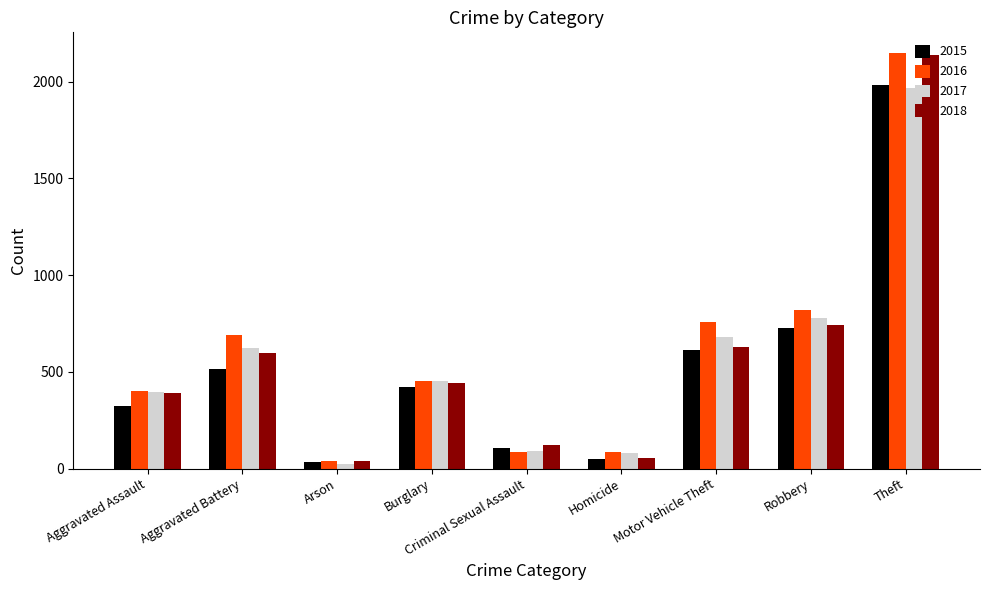

True or false: 2015 has a value of 726 at Robbery.

True